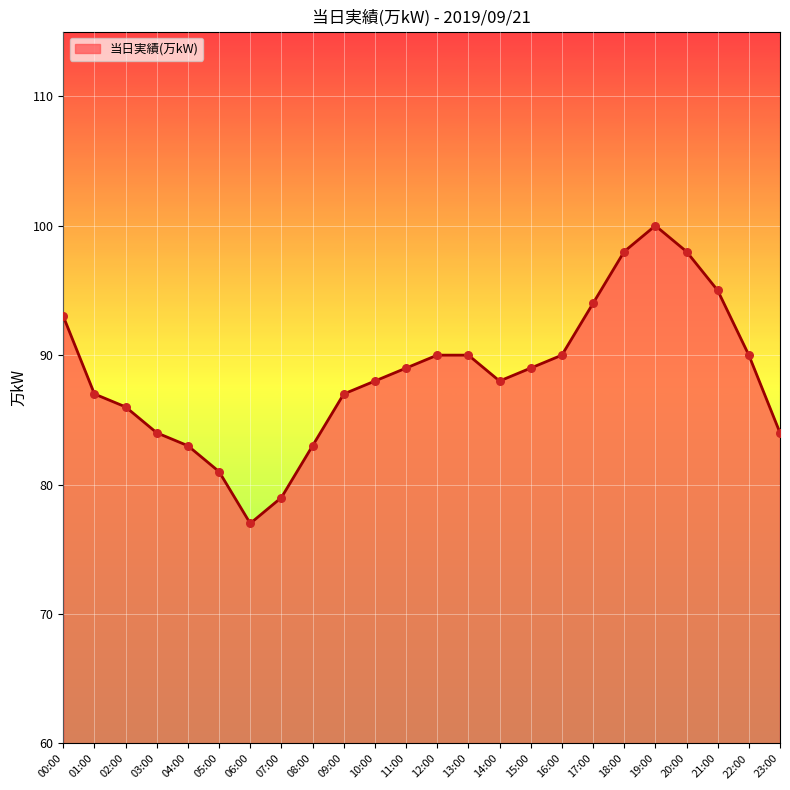

Between 17:00 and 23:00, which is larger?

17:00